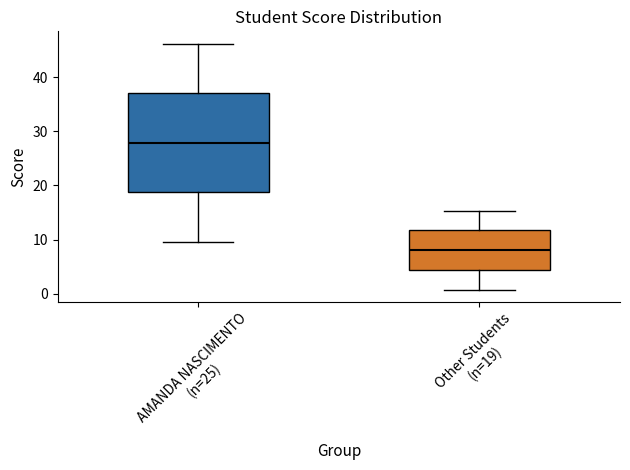

Which box is the tallest, from its lower edge to its upper edge?

AMANDA NASCIMENTO (n=25)